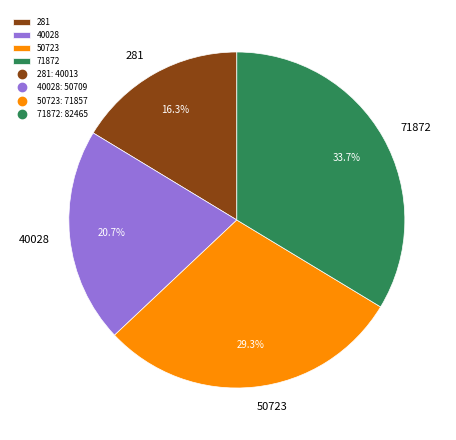

To the nearest percent, what is the average slice percentage?

25%